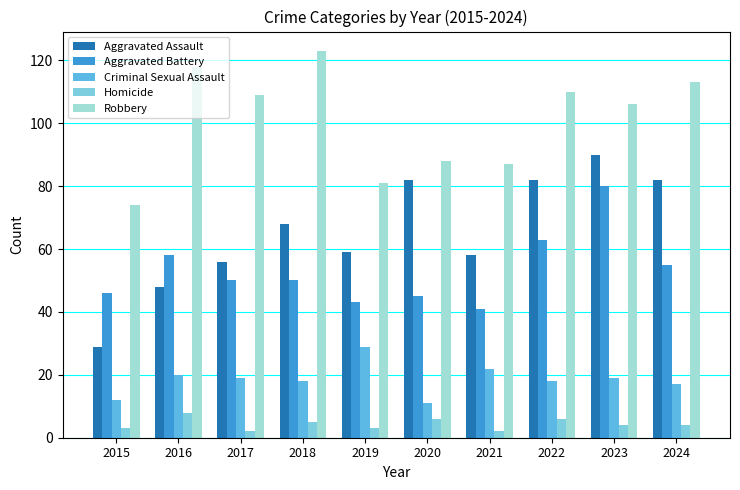

List the series in order of their peak value, highest first.

Robbery, Aggravated Assault, Aggravated Battery, Criminal Sexual Assault, Homicide